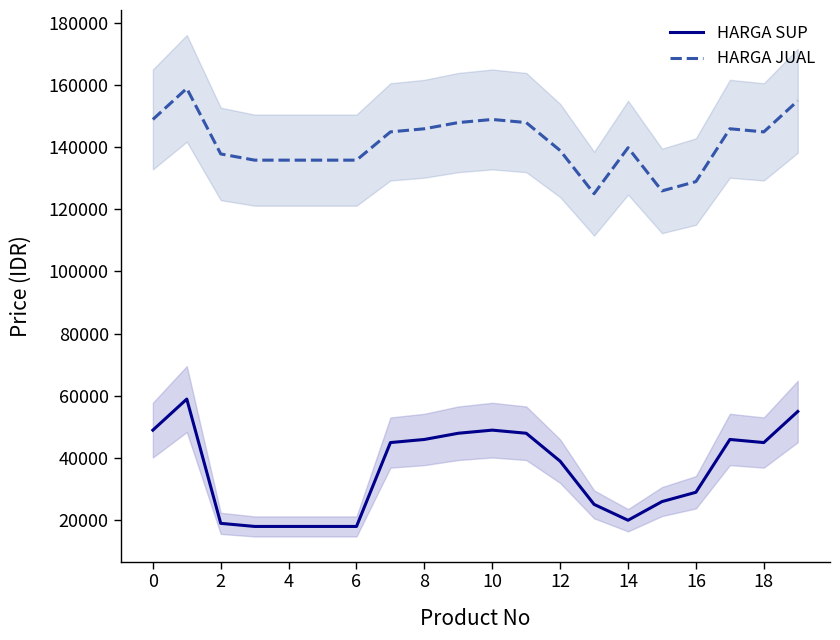

The value of HARGA JUAL at 4 is 135800. True or false?

True